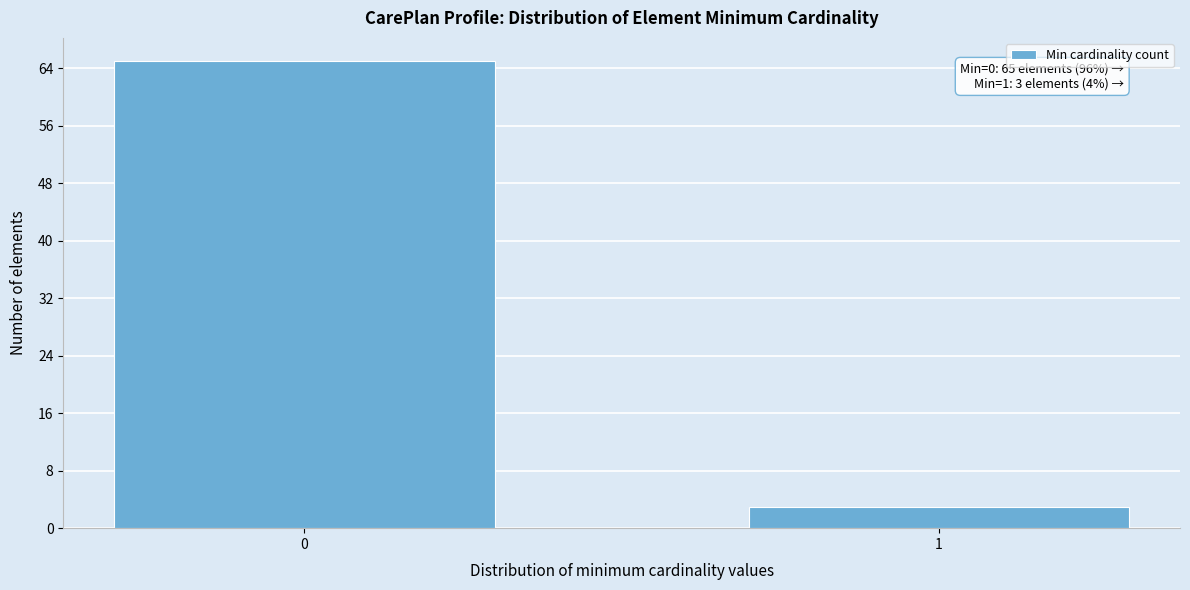

Reading left to right, list all the values displayed in this chart.

65	3